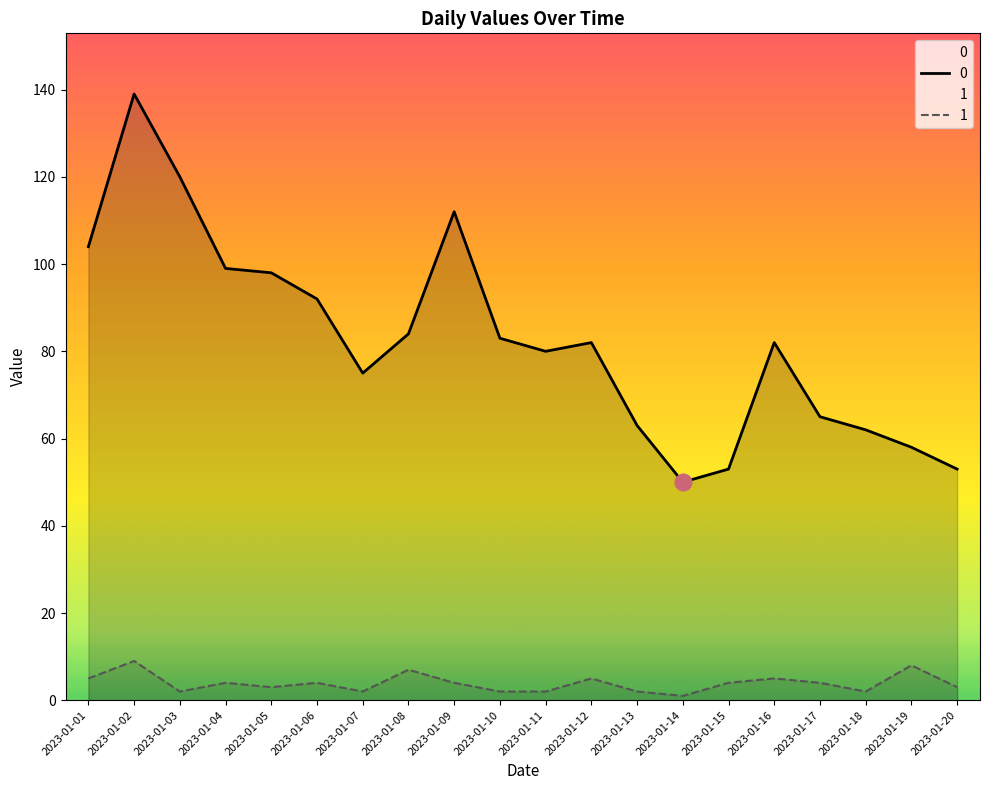

In 0, how many points are lower than both neighbors (excluding endpoints)?

3